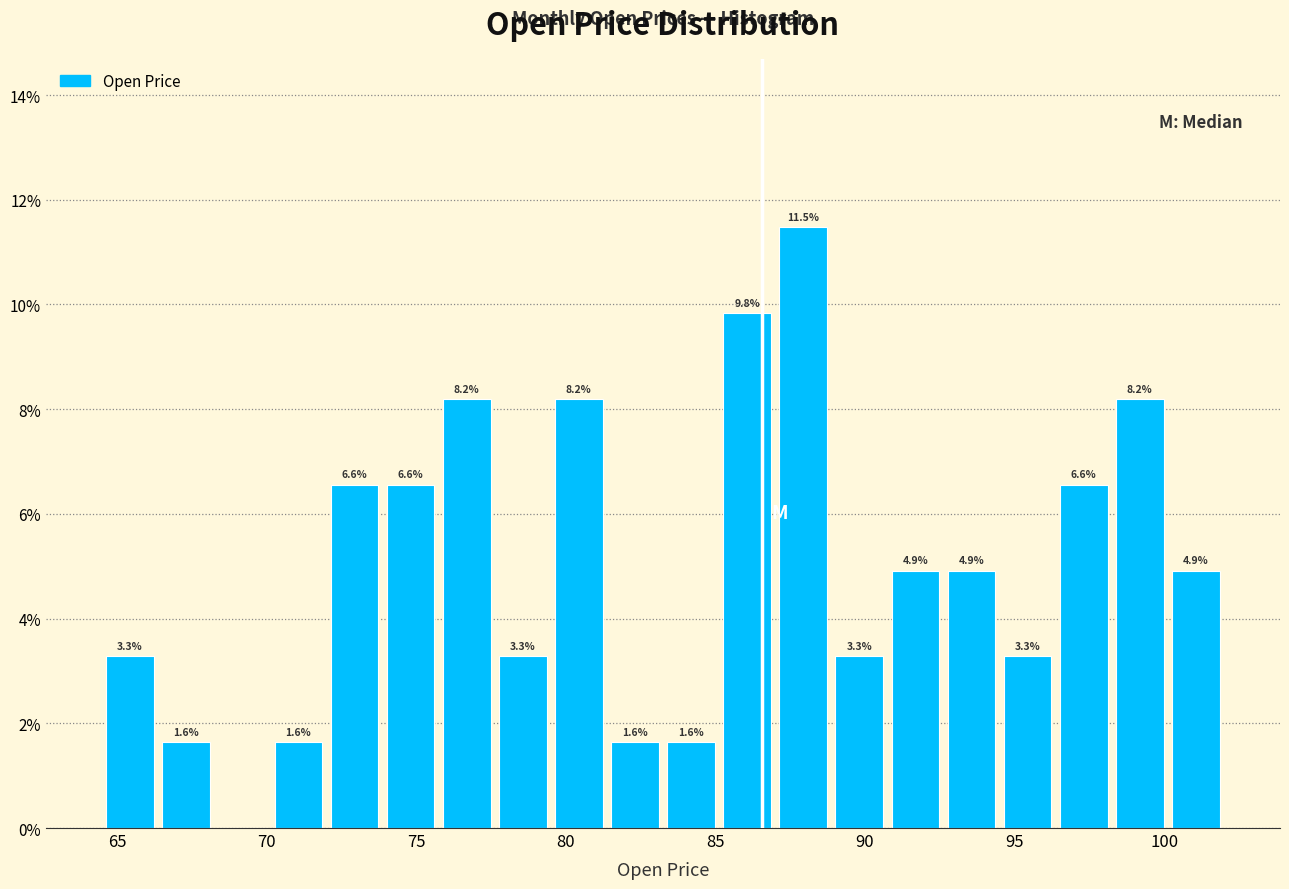

Around what value on the x-axis is the tallest bar? Give the approximate position of its centre, as read against the axis.

88.0